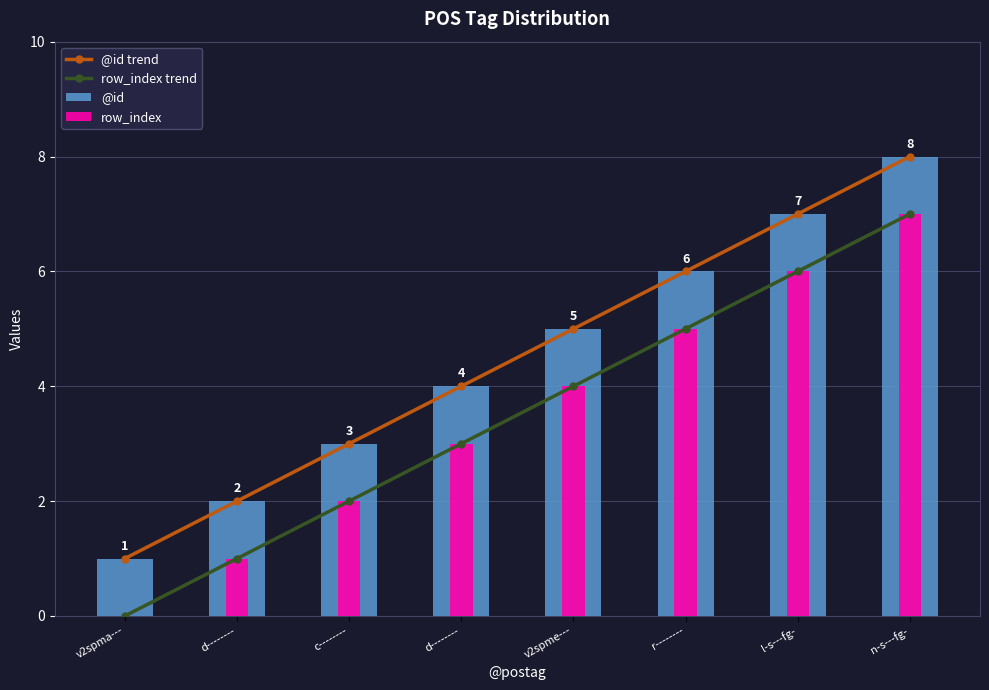

What is the highest value of the row_index trend series?

7